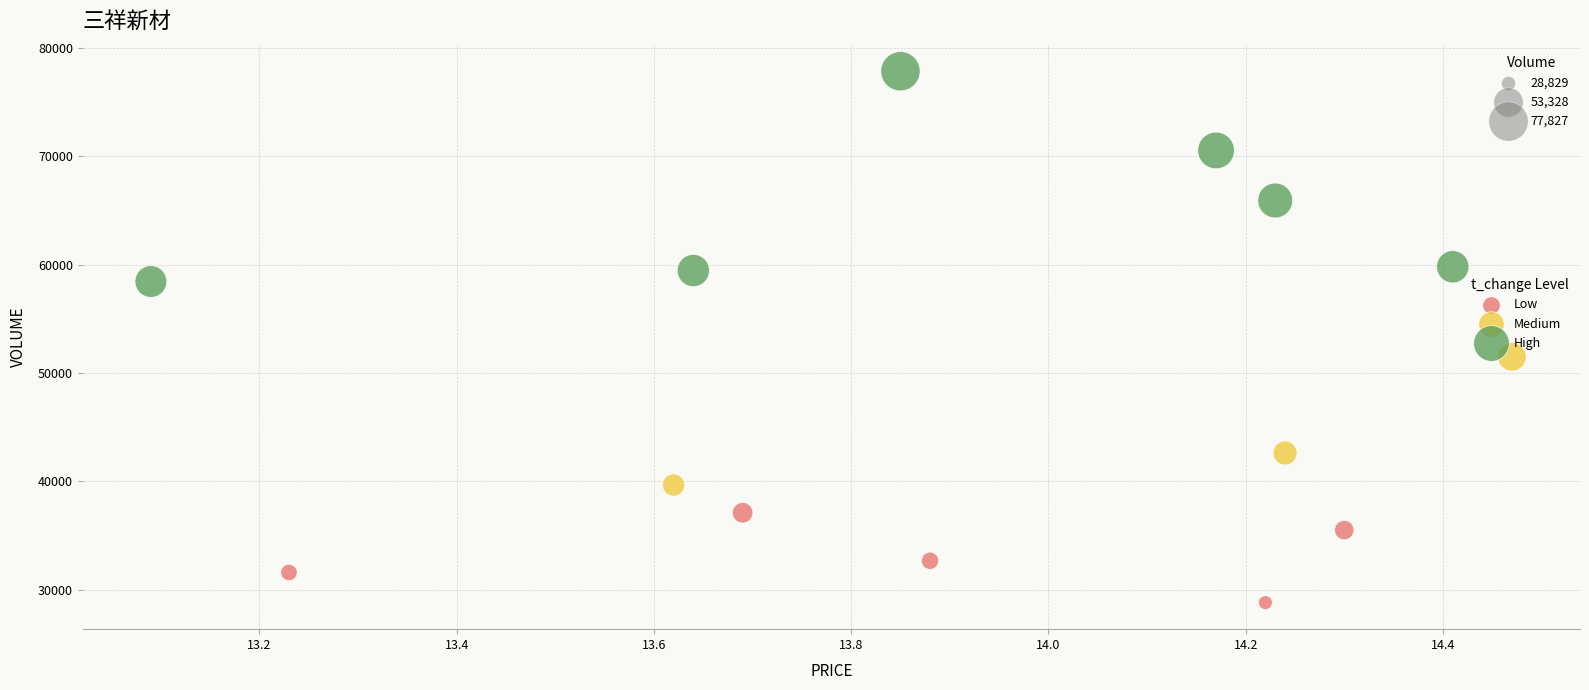

Which series has the widest spread of Y values?

High